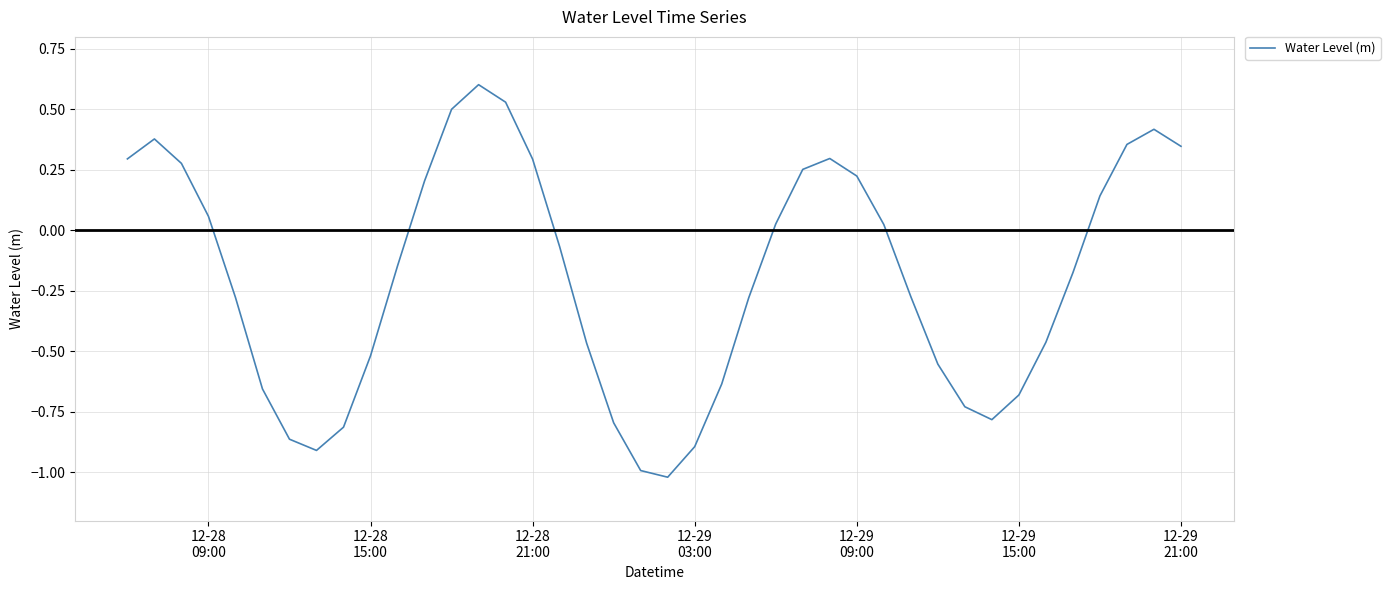

What is the difference between the maximum and minimum values?

1.6